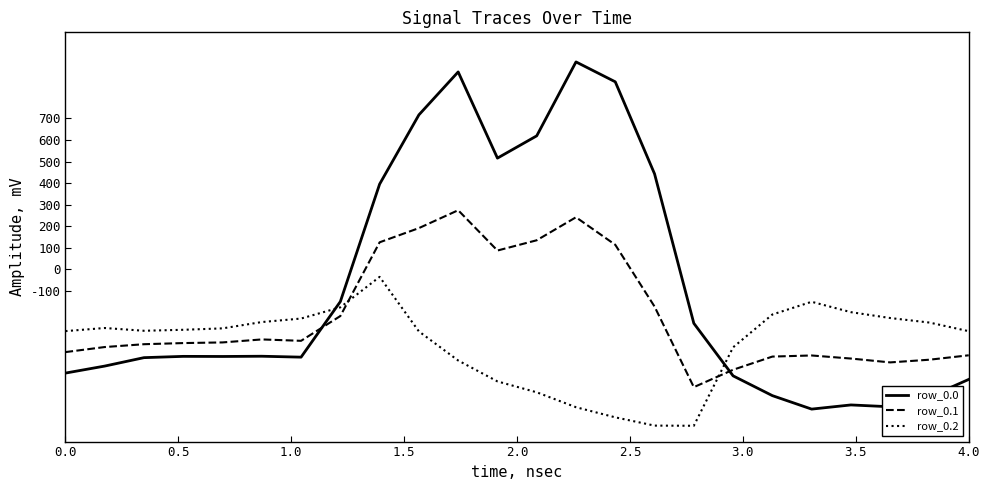

How many lines are shown in the chart?

3